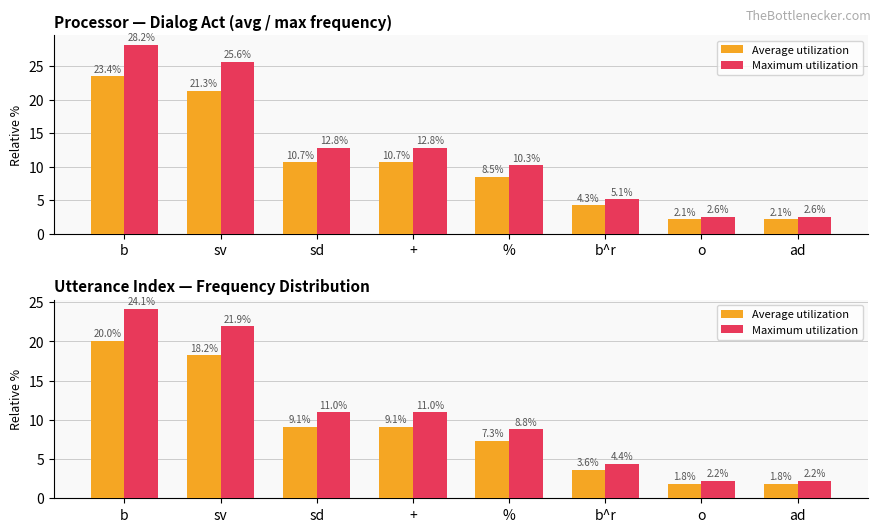

Where does the Maximum utilization series first go above 10?

b